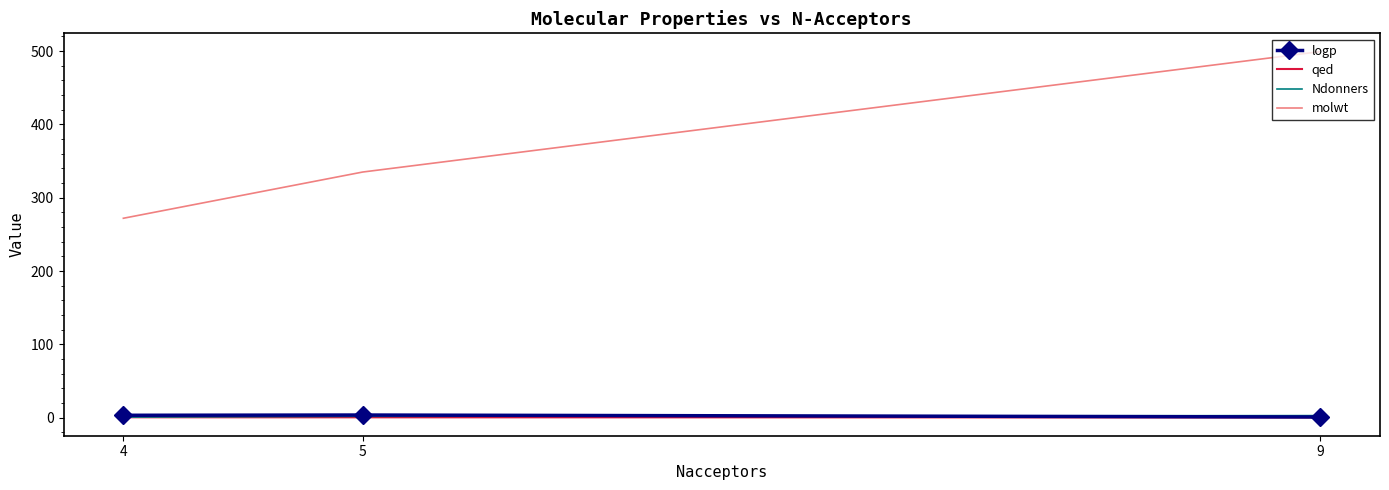

At which label is molwt closest to 385?

5